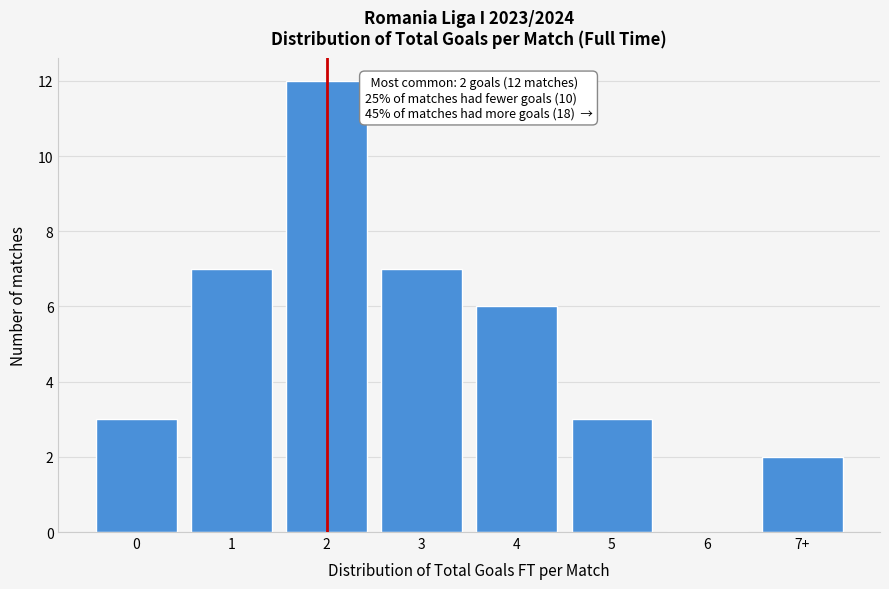

Reading left to right, list all the values displayed in this chart.

0=3	1=7	2=12	3=7	4=6	5=3	6=0	7+=2